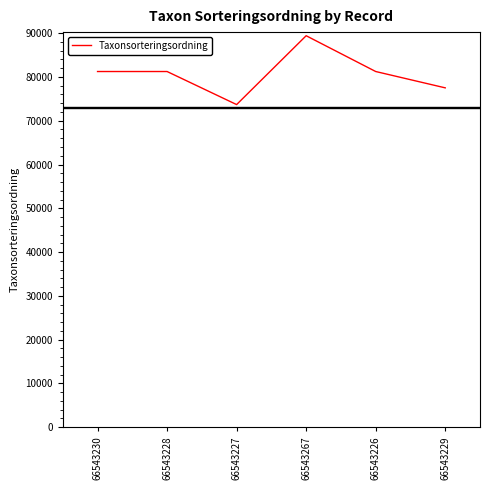

Is it true that the value at 66543230 is 55166?

False